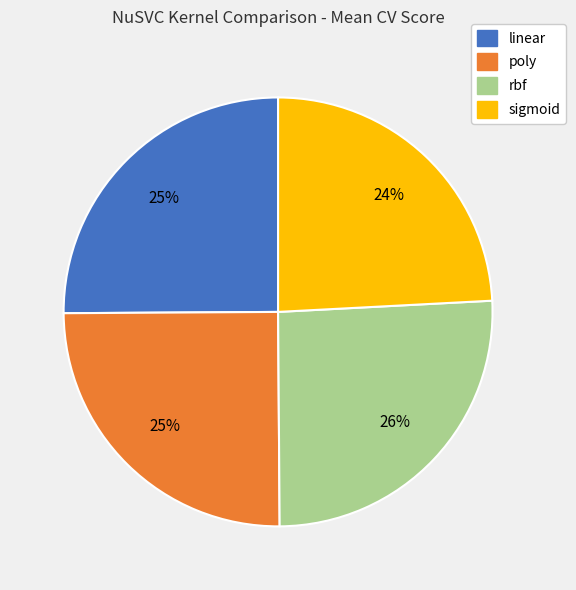

True or false: rbf accounts for 26% of the total.

True